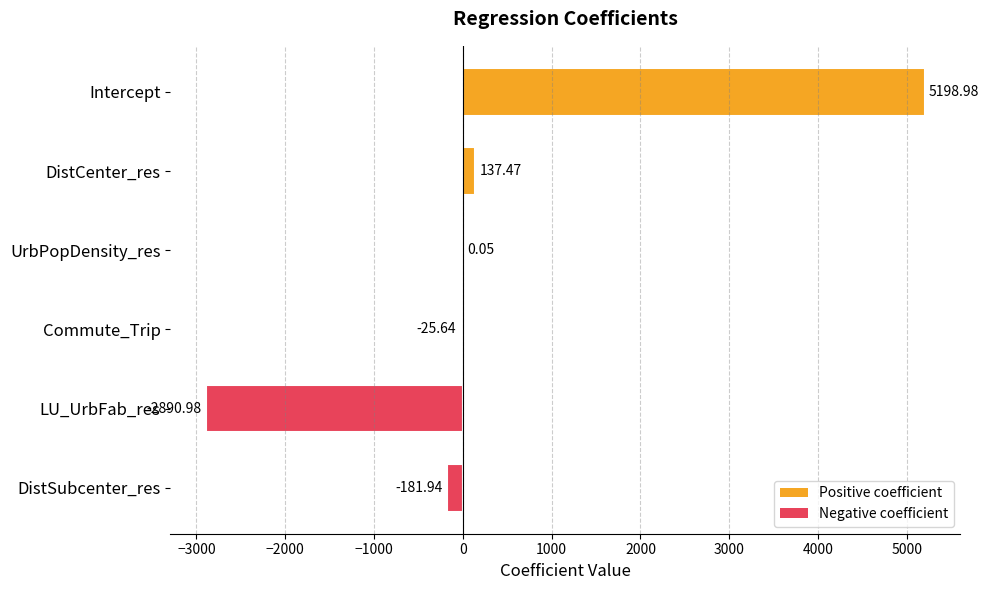

Count the number of categories in the chart.

6